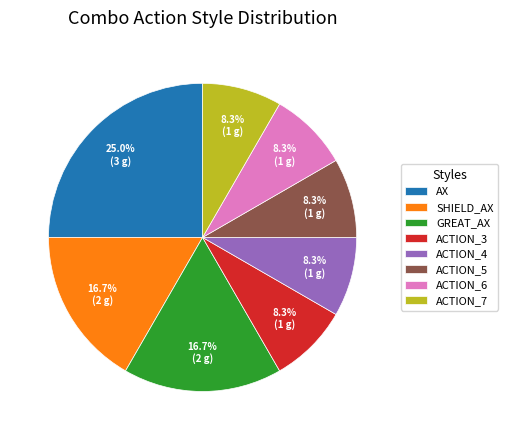

Which slice is the largest?

AX